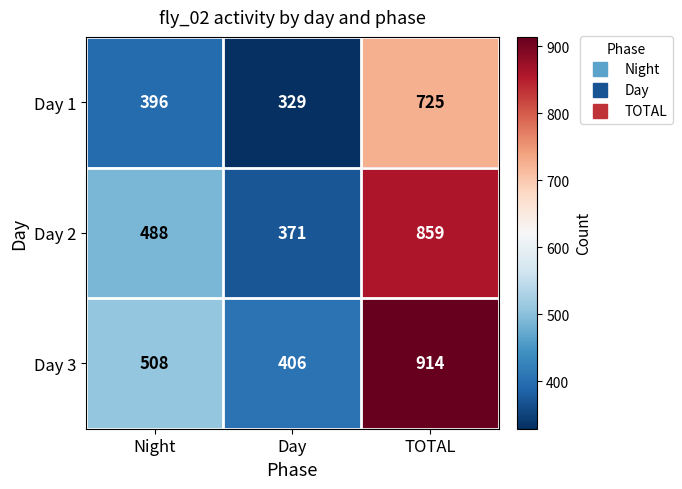

What is the maximum value for Day 3?

914